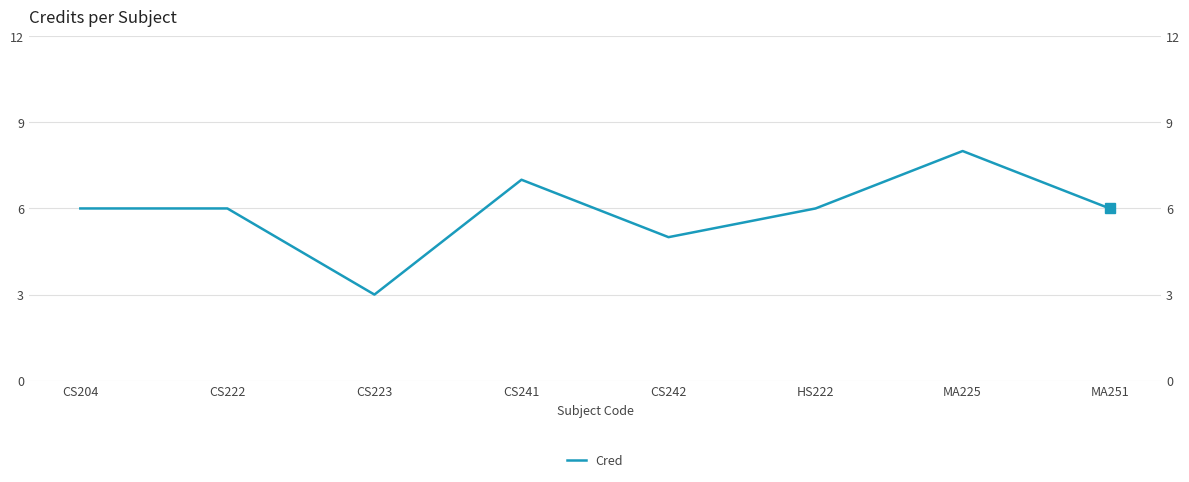

Between MA251 and HS222, which is larger?

MA251